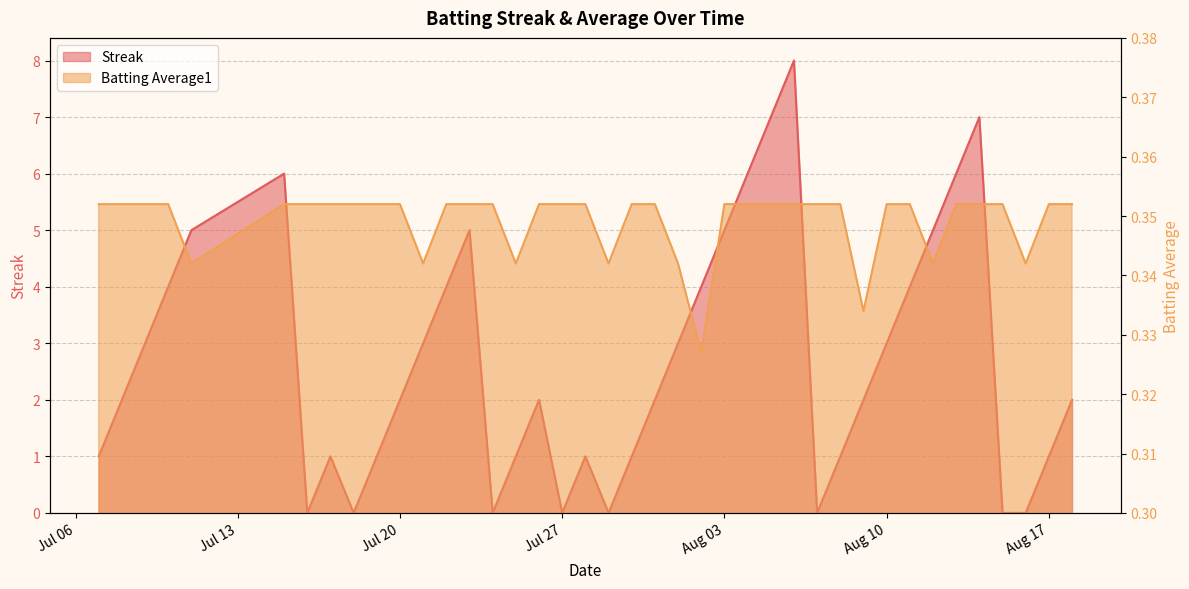

At Jul 20, list the series in order from smallest to largest.

Batting Average1, Streak